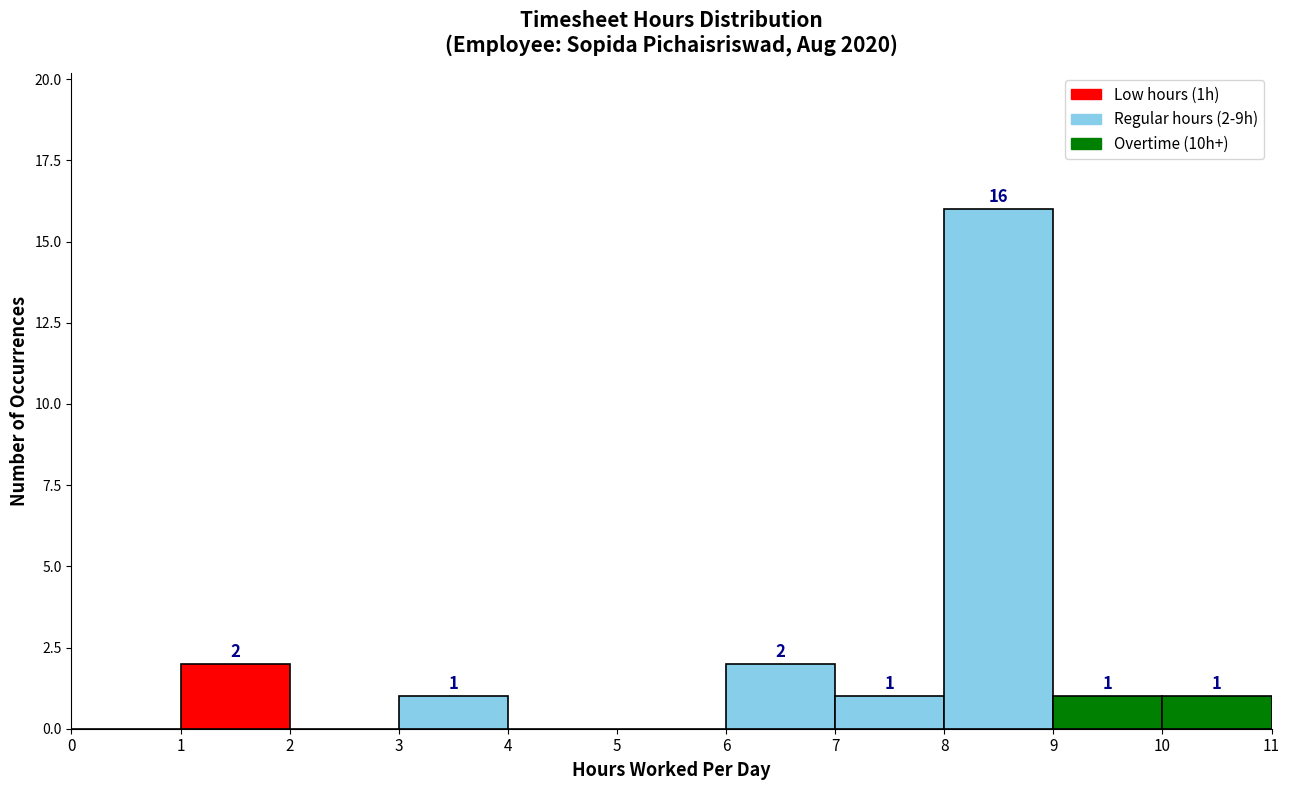

Which range on the x-axis has the tallest bar?

8 to 9